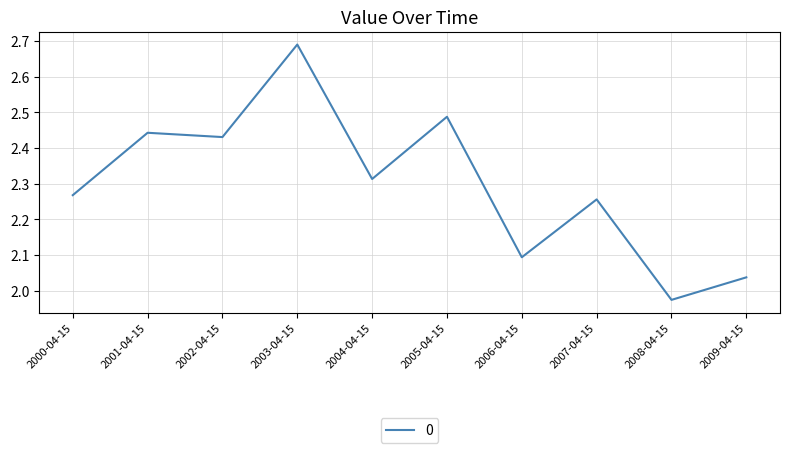

What is the difference between the maximum and second lowest values?

0.7